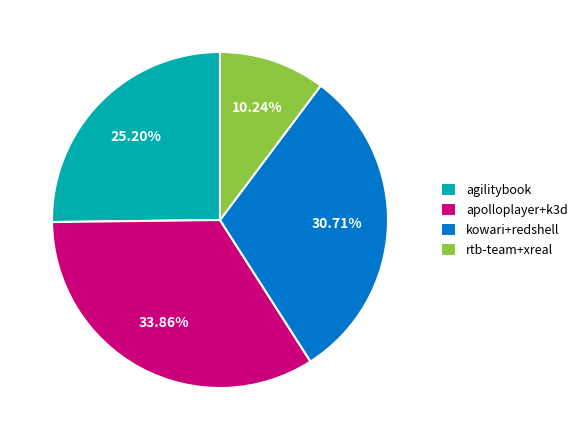

To the nearest percent, what is the difference between the largest and smallest slice percentages?

24%